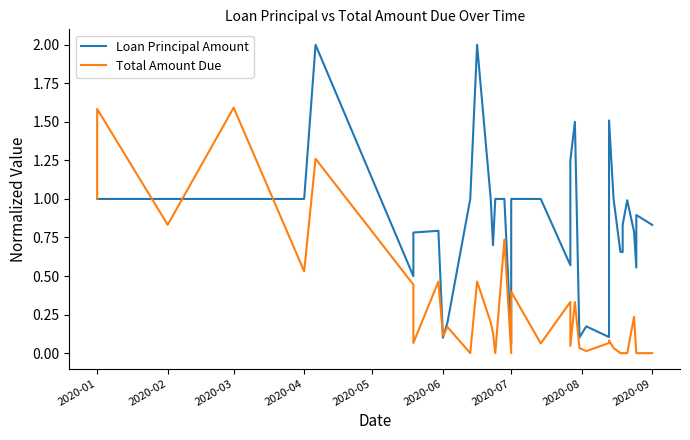

The Total Amount Due series shows 0.2 at 15. True or false?

False